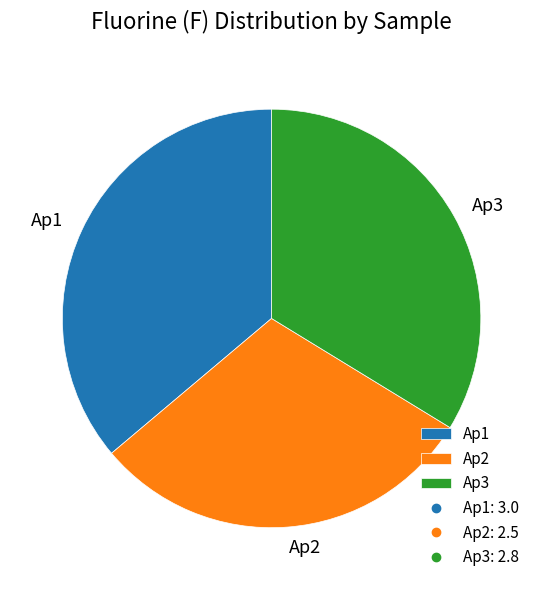

Is there any slice that represents more than half of the pie?

No